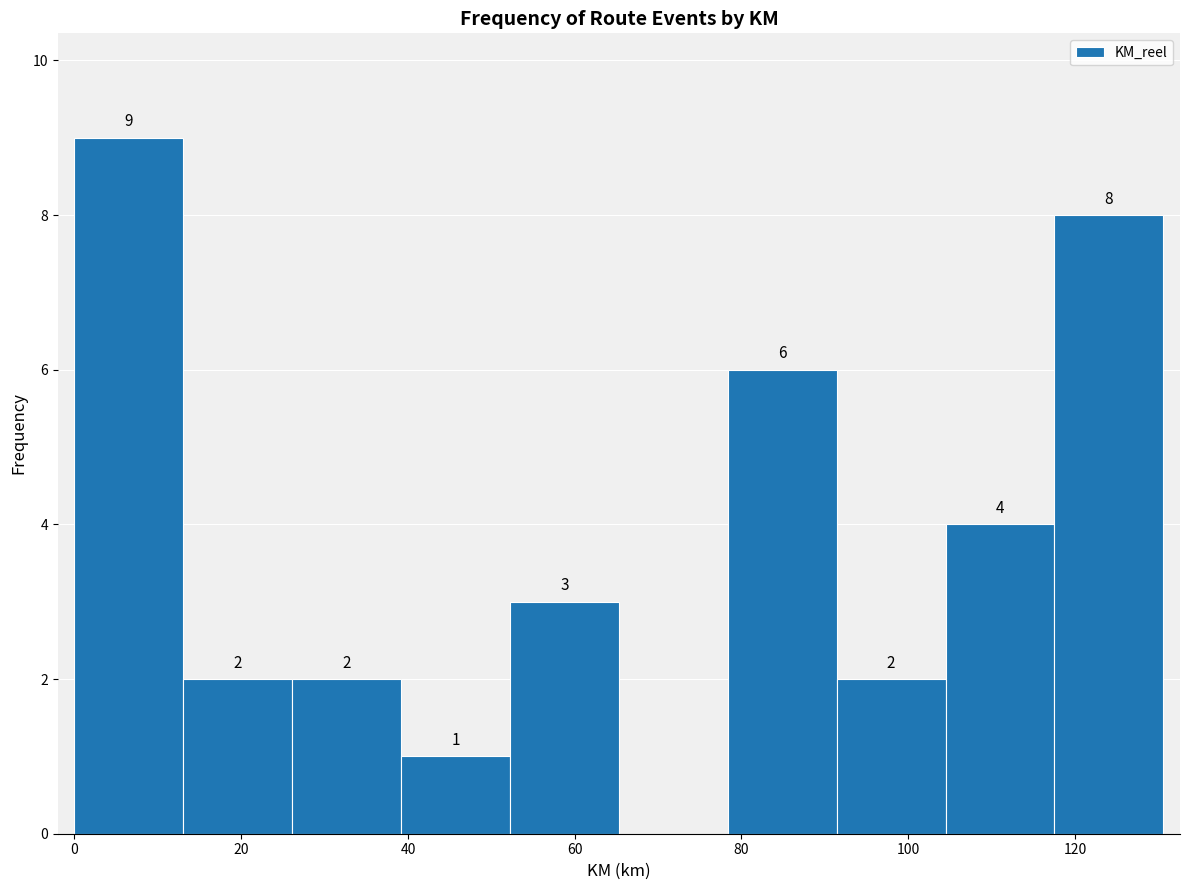

Over which range of the x-axis is the bar tallest?

0 to 14